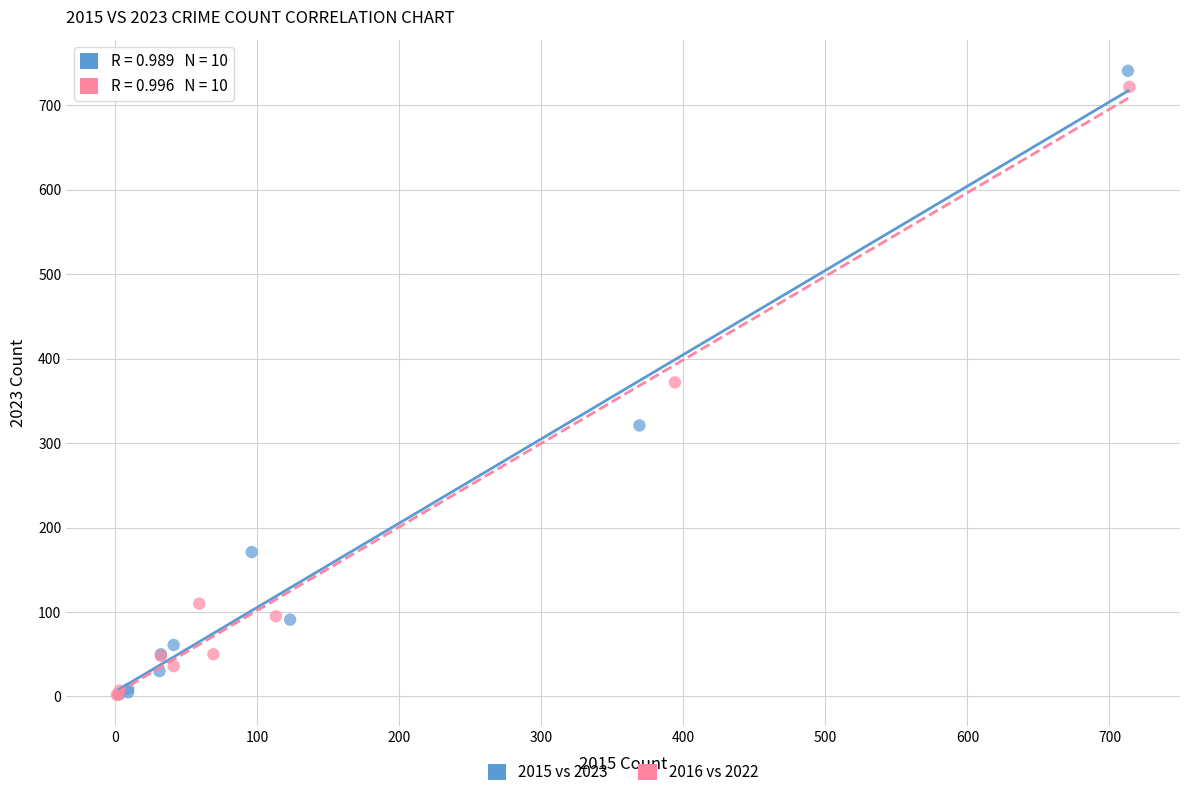

Which series reaches the maximum Y coordinate?

2015 vs 2023